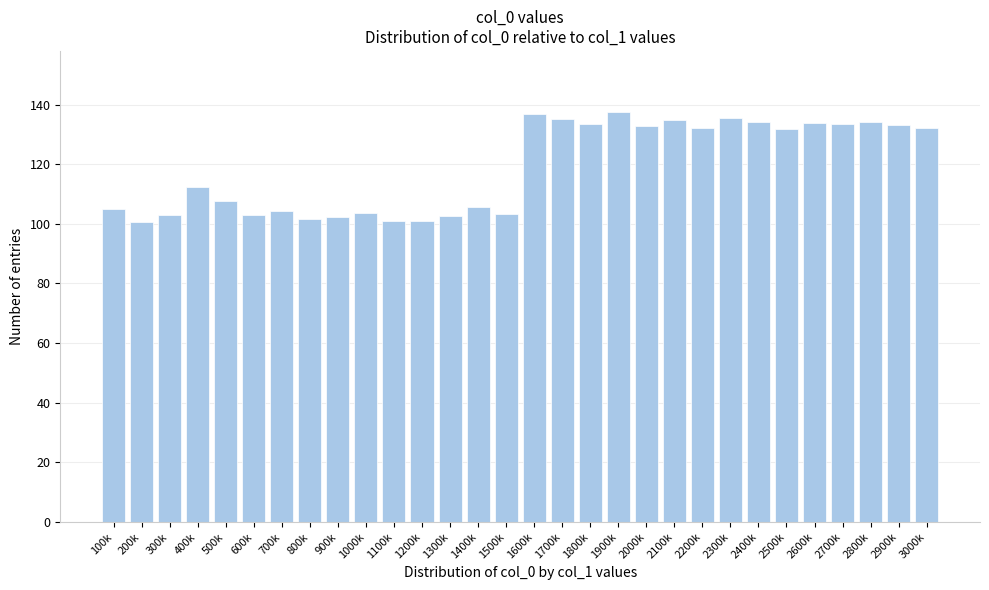

Which has a higher value, 2000k or 300k?

2000k